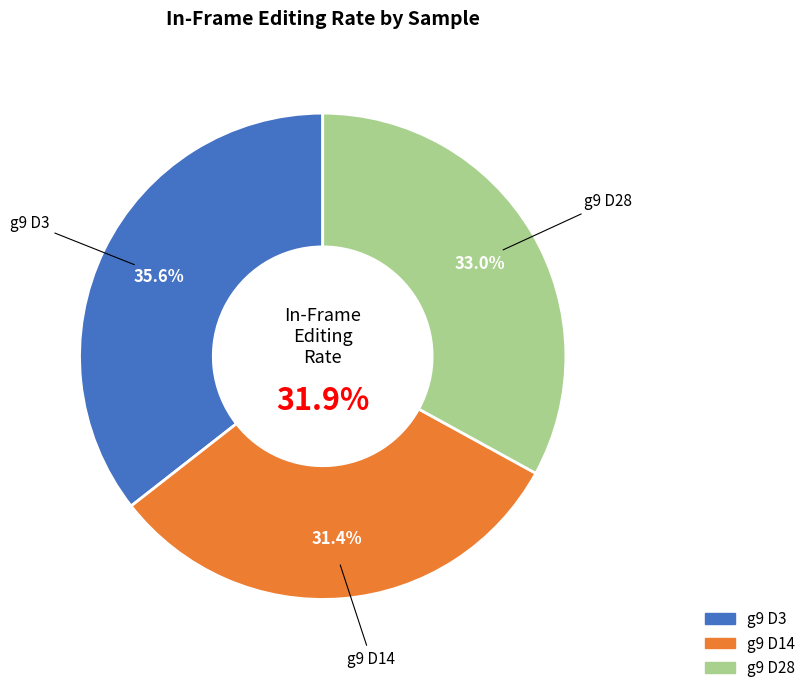

Approximately how many times larger is the value at g9 D28 compared to g9 D3?

0.9